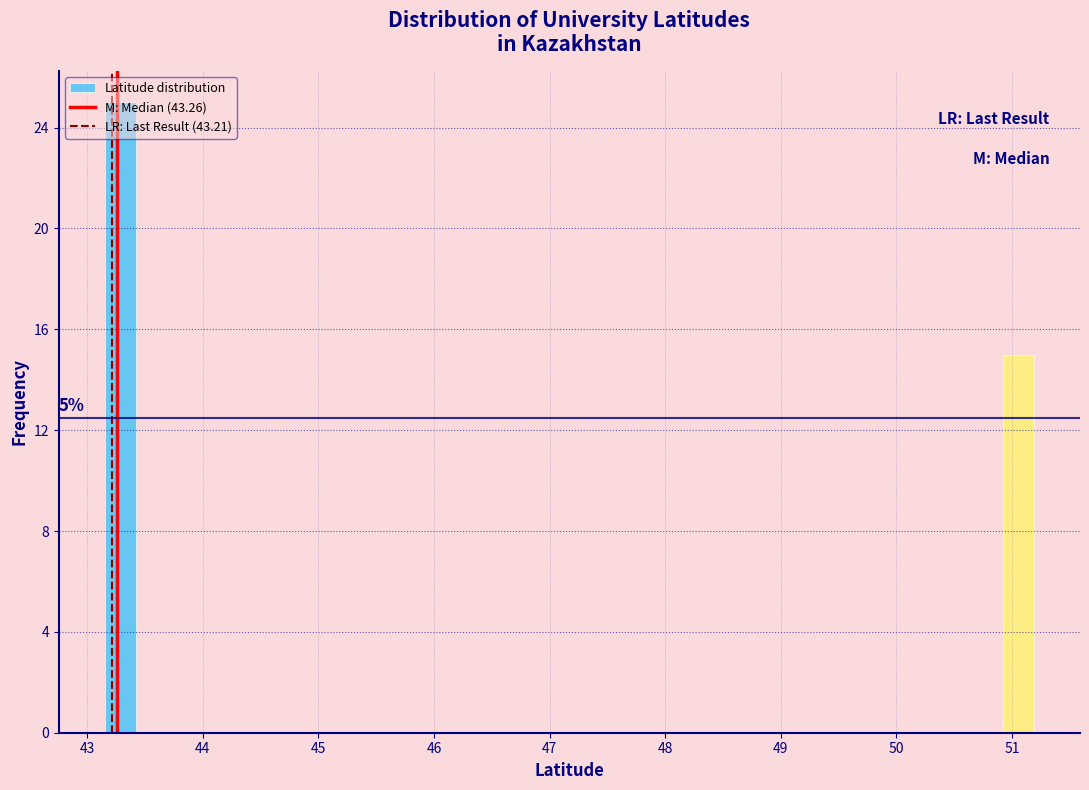

Read against the x-axis, roughly where is the centre of the tallest bar?

43.3